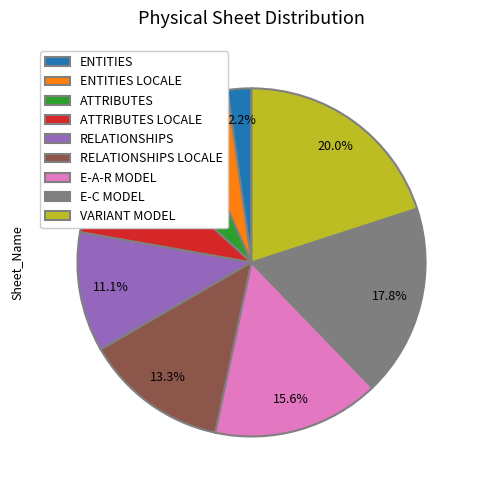

To the nearest percent, what percentage of the pie is ATTRIBUTES LOCALE?

9%